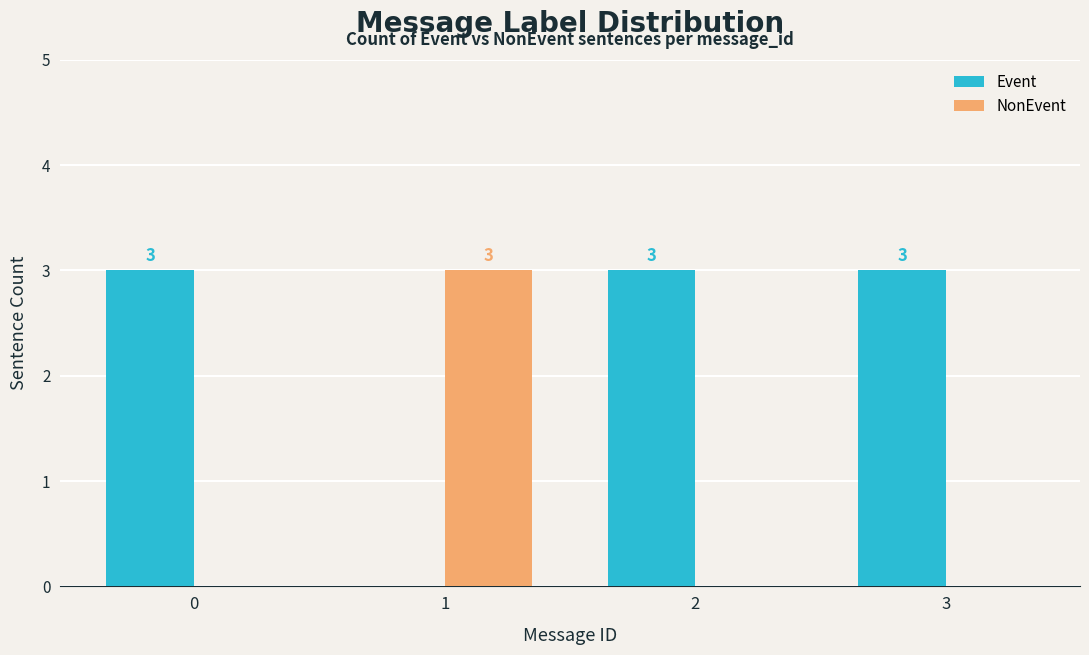

How many positive values does the NonEvent series have?

1